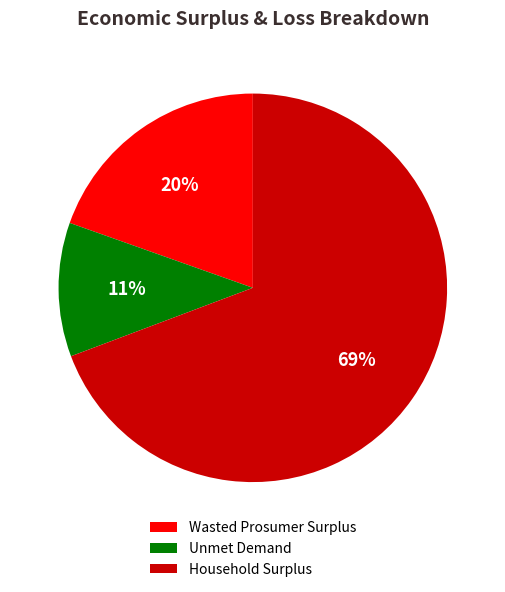

Do Household Surplus and Unmet Demand together represent more than half of the pie?

Yes